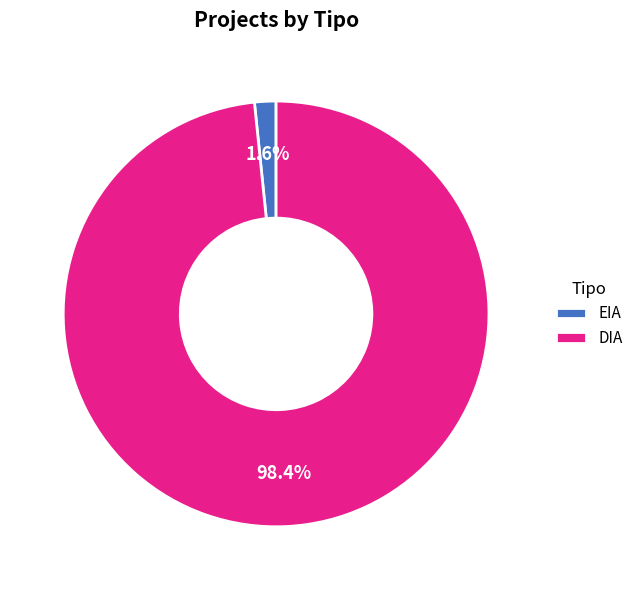

To the nearest percent, what portion does EIA represent?

2%